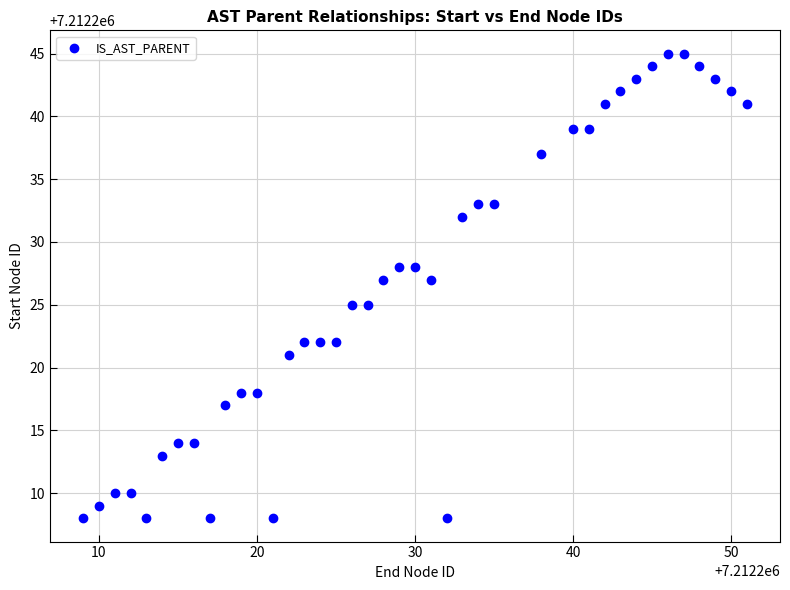

What is the range of Y values (max minus min)?

37